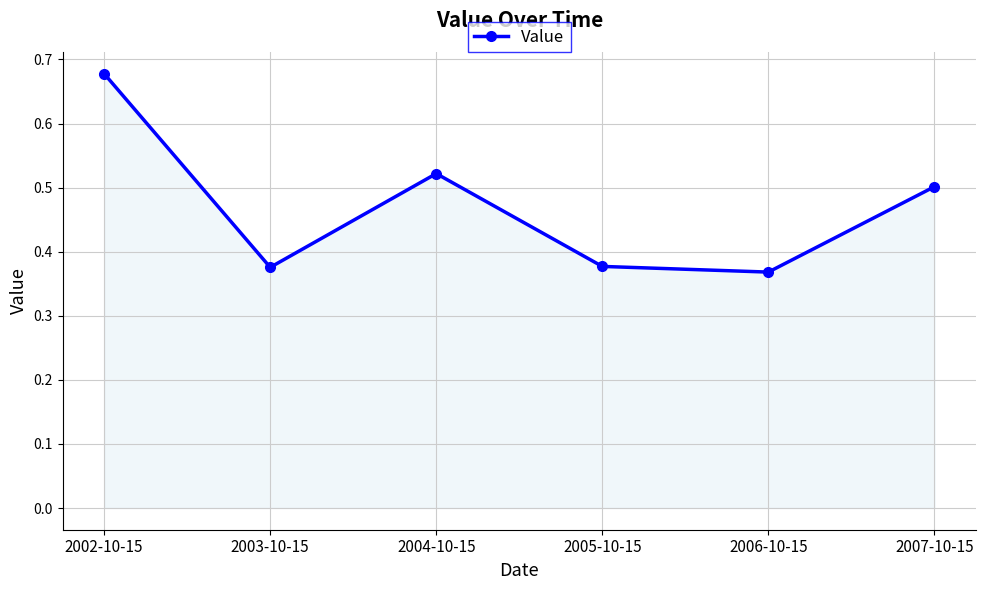

How many lines are shown in the chart?

1